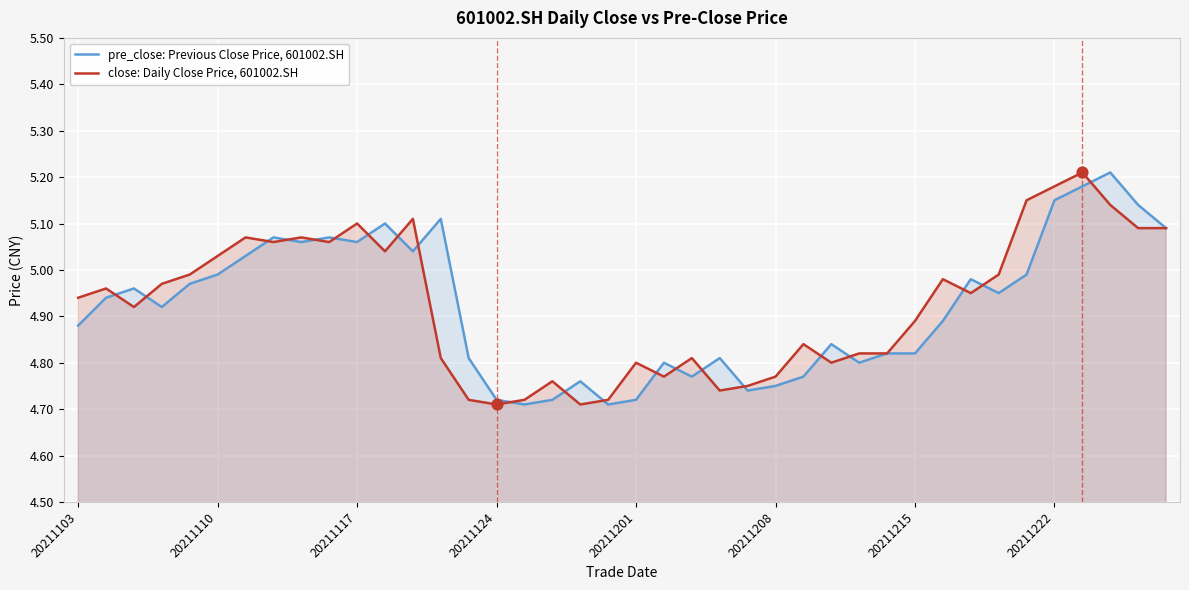

What is the total value across all series at 16?

9.4